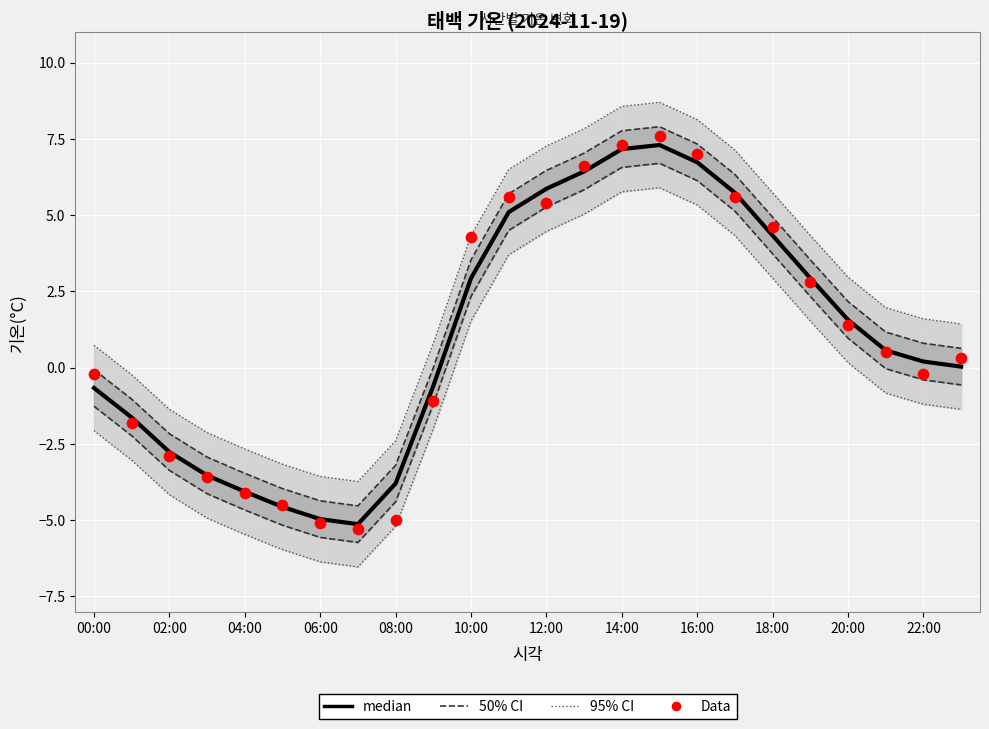

Which series reaches the minimum Y coordinate?

Data